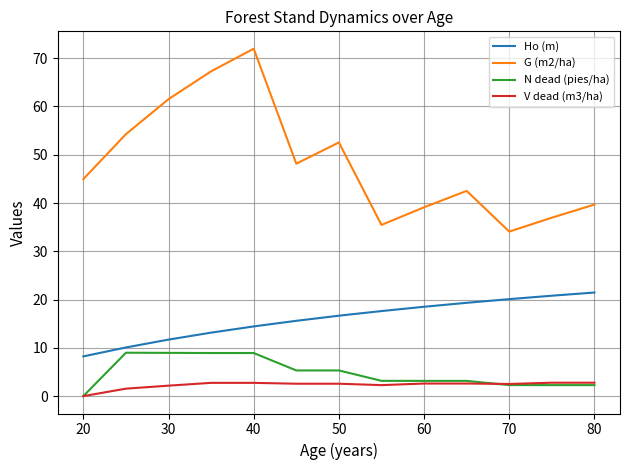

What is the highest value of the N dead (pies/ha) series?

9.0